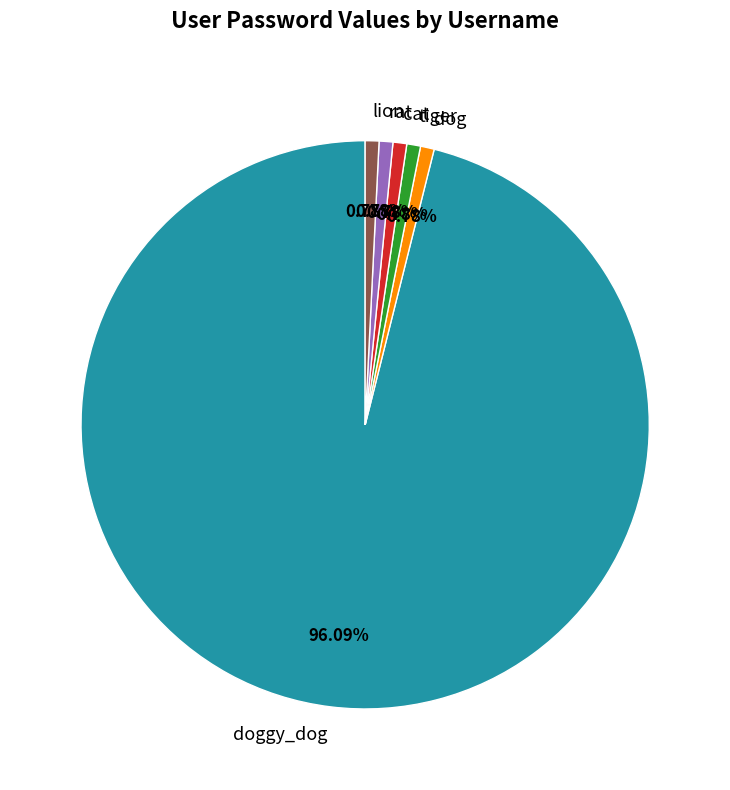

Does tiger account for over 50% of the chart?

No